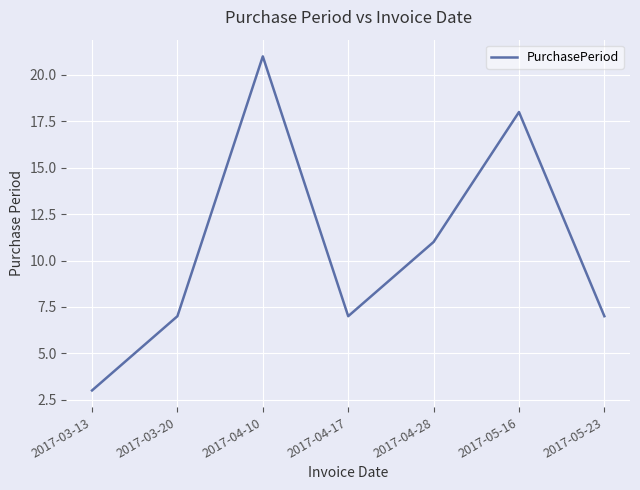

Reading right to left, what are all the values shown in this chart?

2017-05-23=7	2017-05-16=18	2017-04-28=11	2017-04-17=7	2017-04-10=21	2017-03-20=7	2017-03-13=3